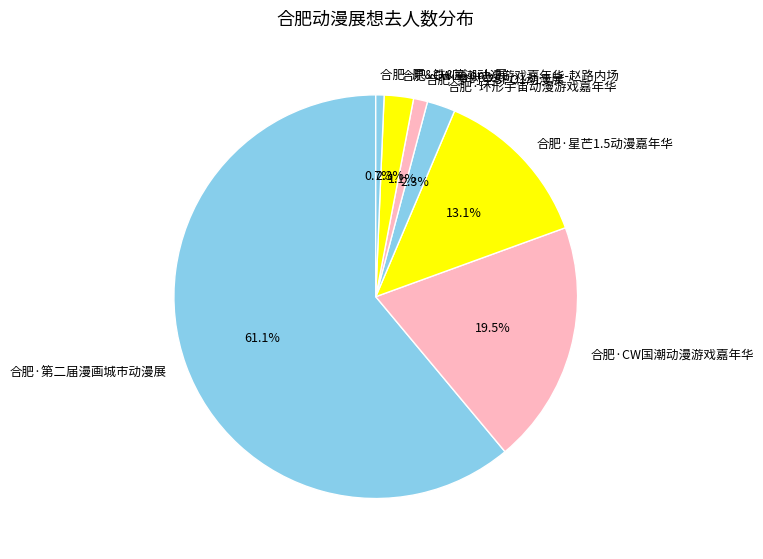

Which slice is the largest?

合肥·第二届漫画城市动漫展